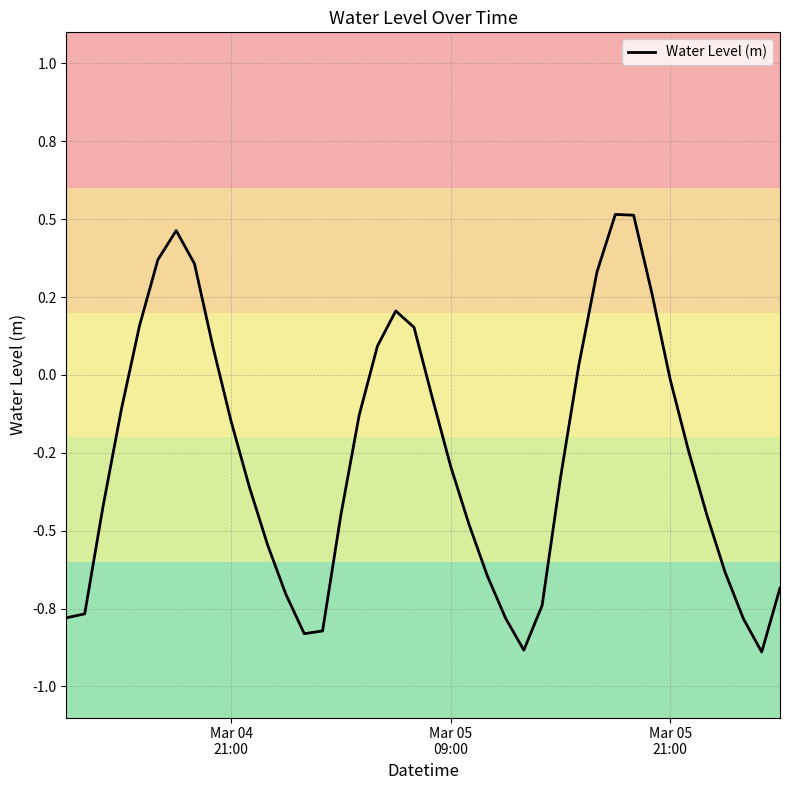

What is the difference between the maximum and minimum values?

1.4